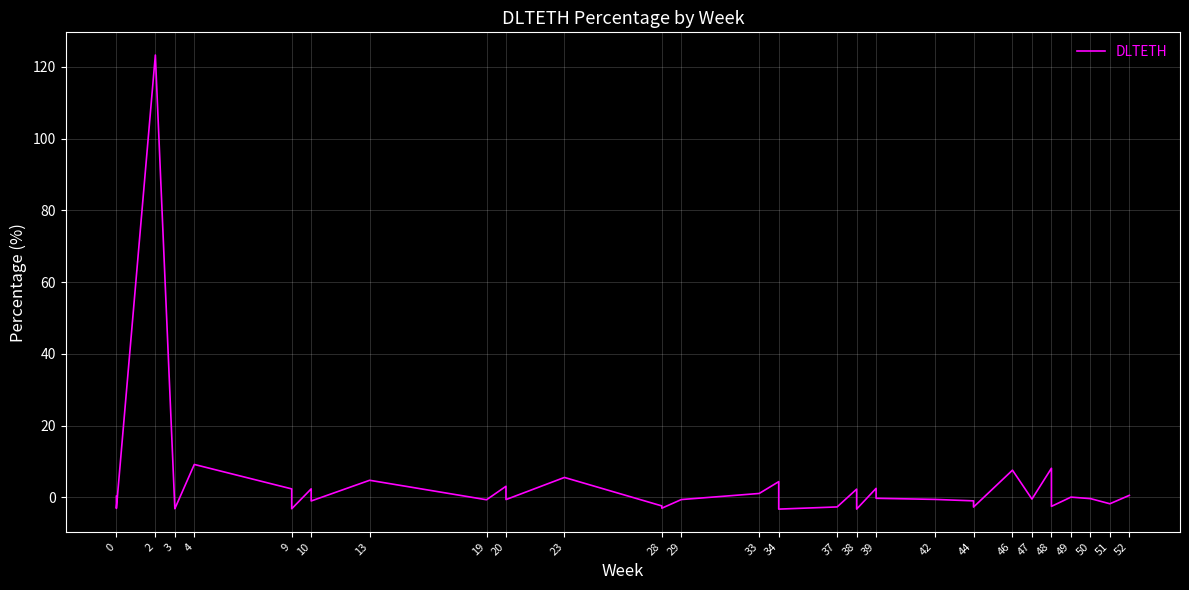

Is it true that the value at 48 is 13.9?

False